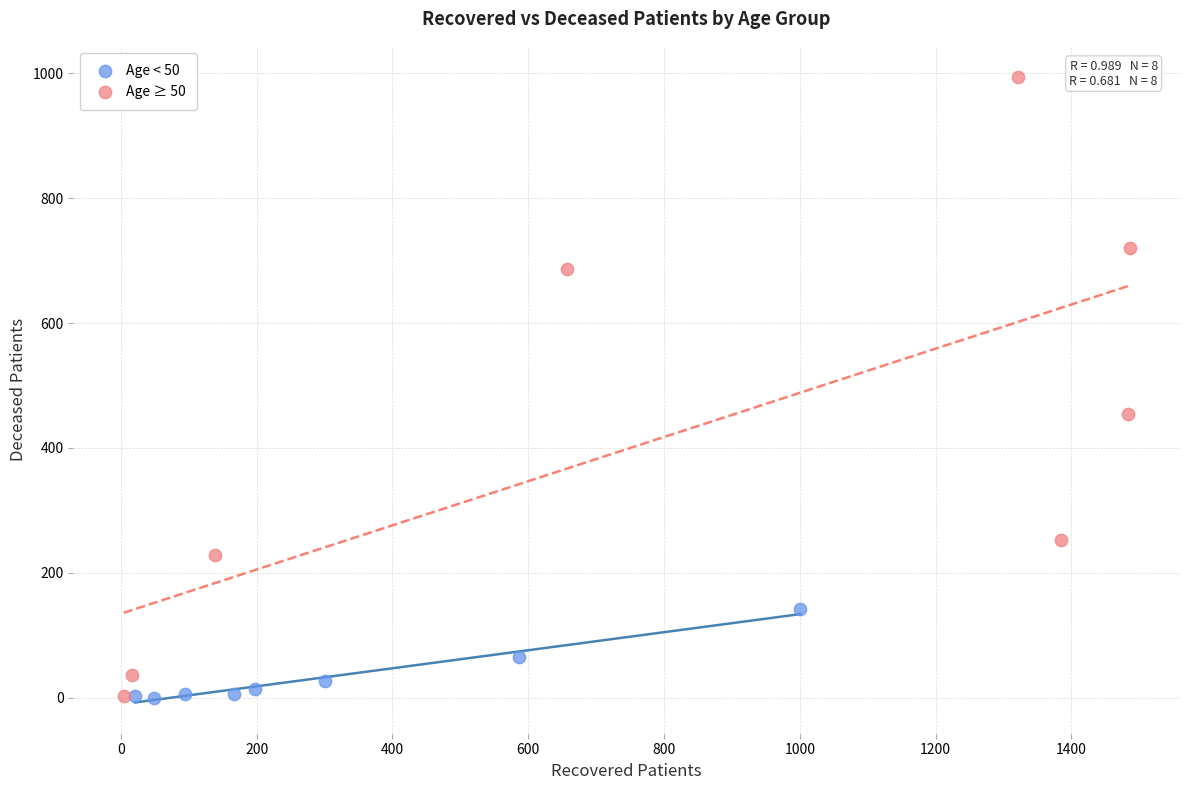

Which series has the largest Y range (max minus min)?

Age ≥ 50